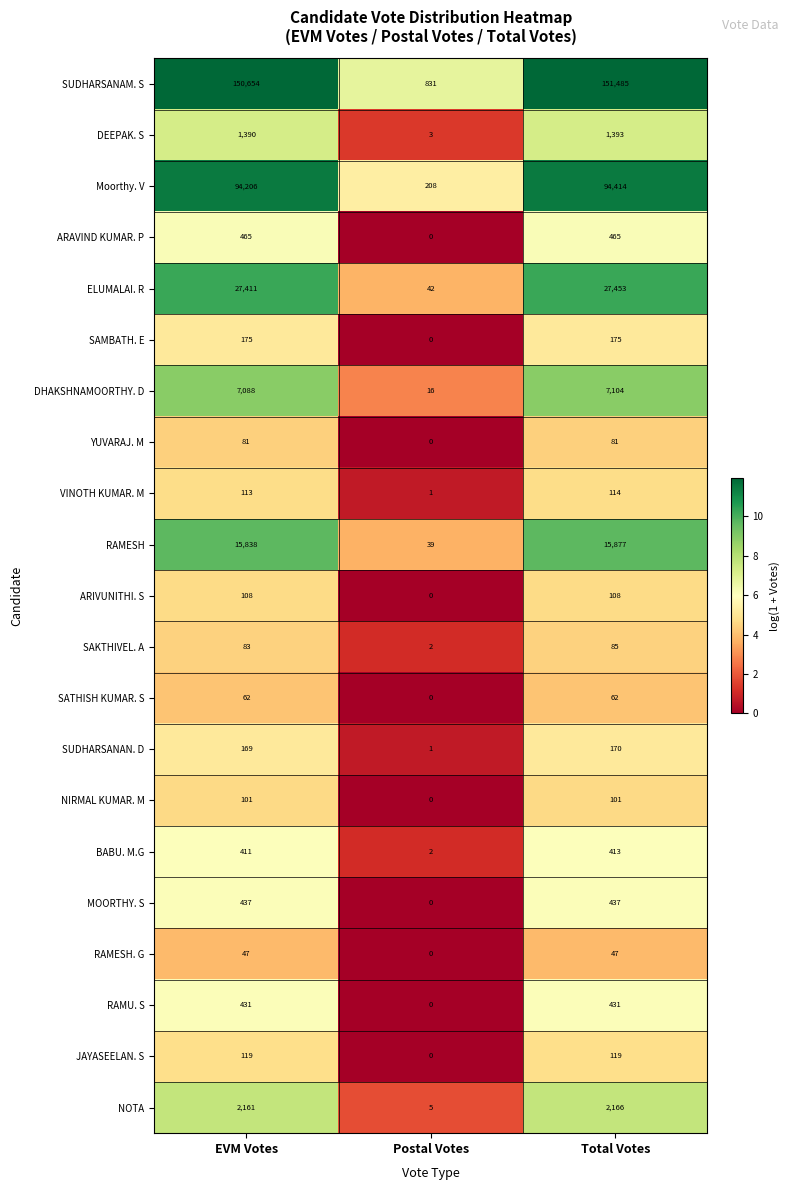

How many categories are shown in the chart?

3